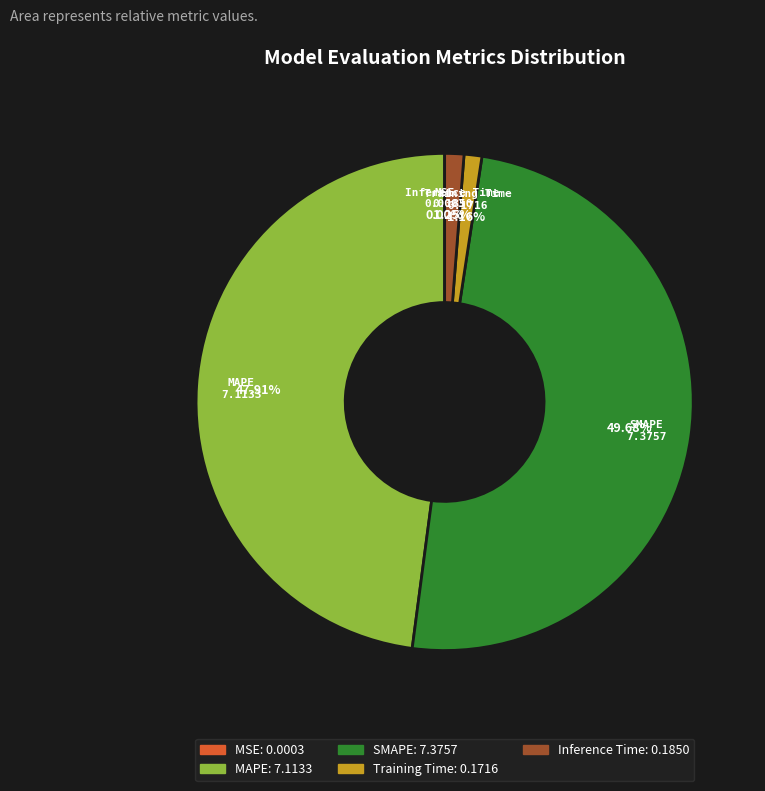

Which slice is the largest?

SMAPE